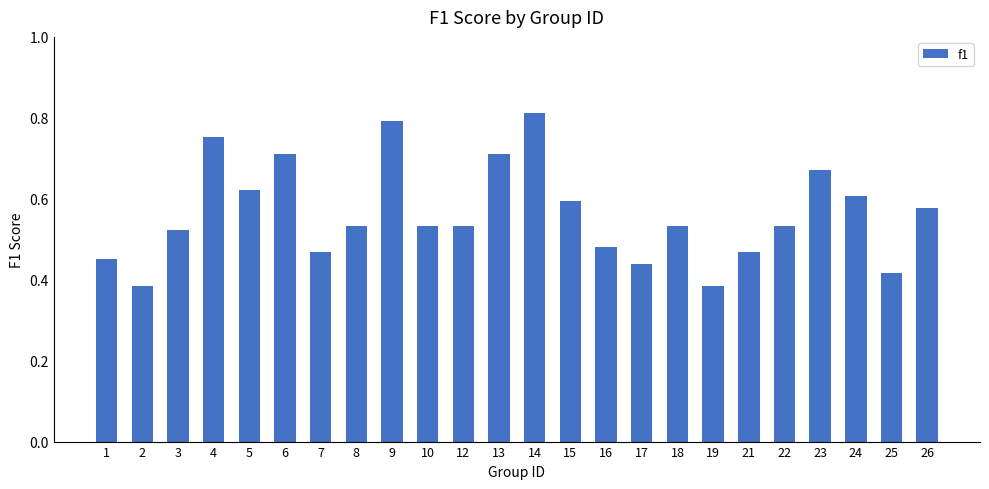

What is the change in value from 2 to 14?

+0.4